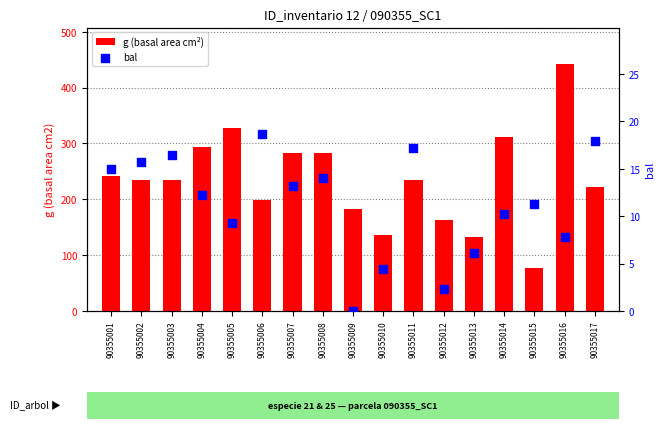

Is the value of bal at 90355002 greater than the value of g (basal area cm²) at 90355010?

No